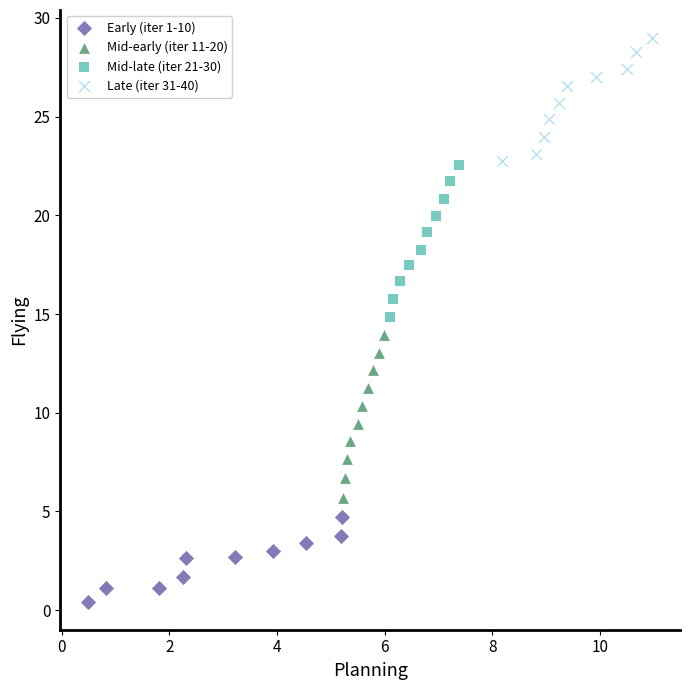

Which series contains the highest Y value?

Late (iter 31-40)